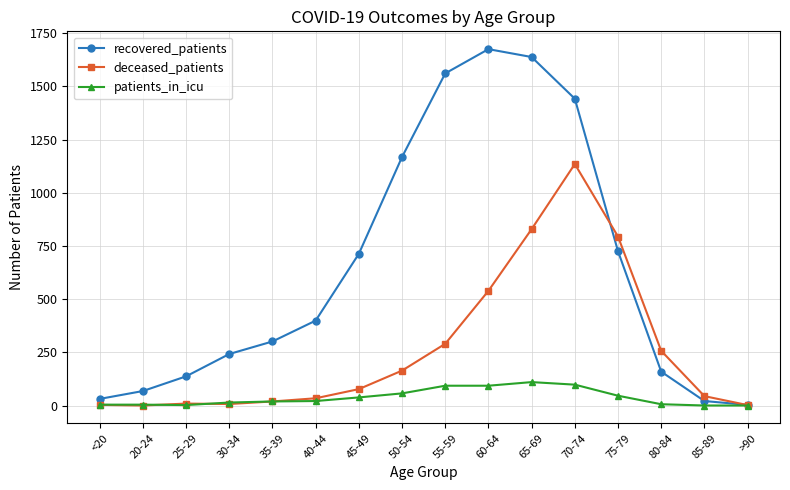

The value of recovered_patients at 45-49 is 340. True or false?

False